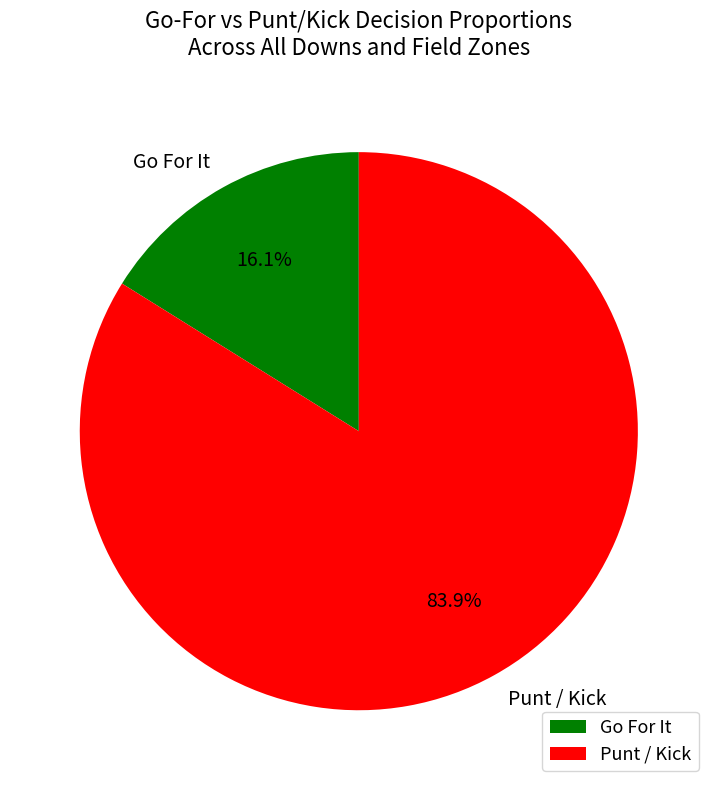

What percentage is NOT represented by Punt / Kick?

16.1%